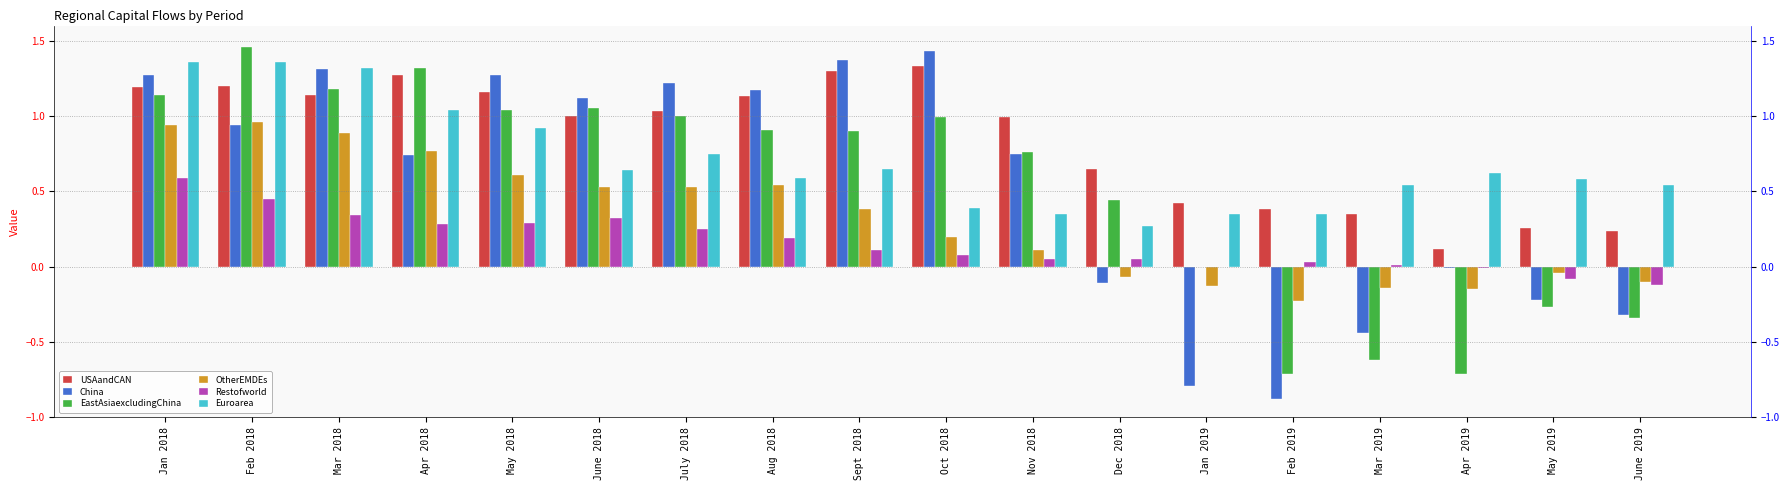

What is the greatest value displayed?

1.5